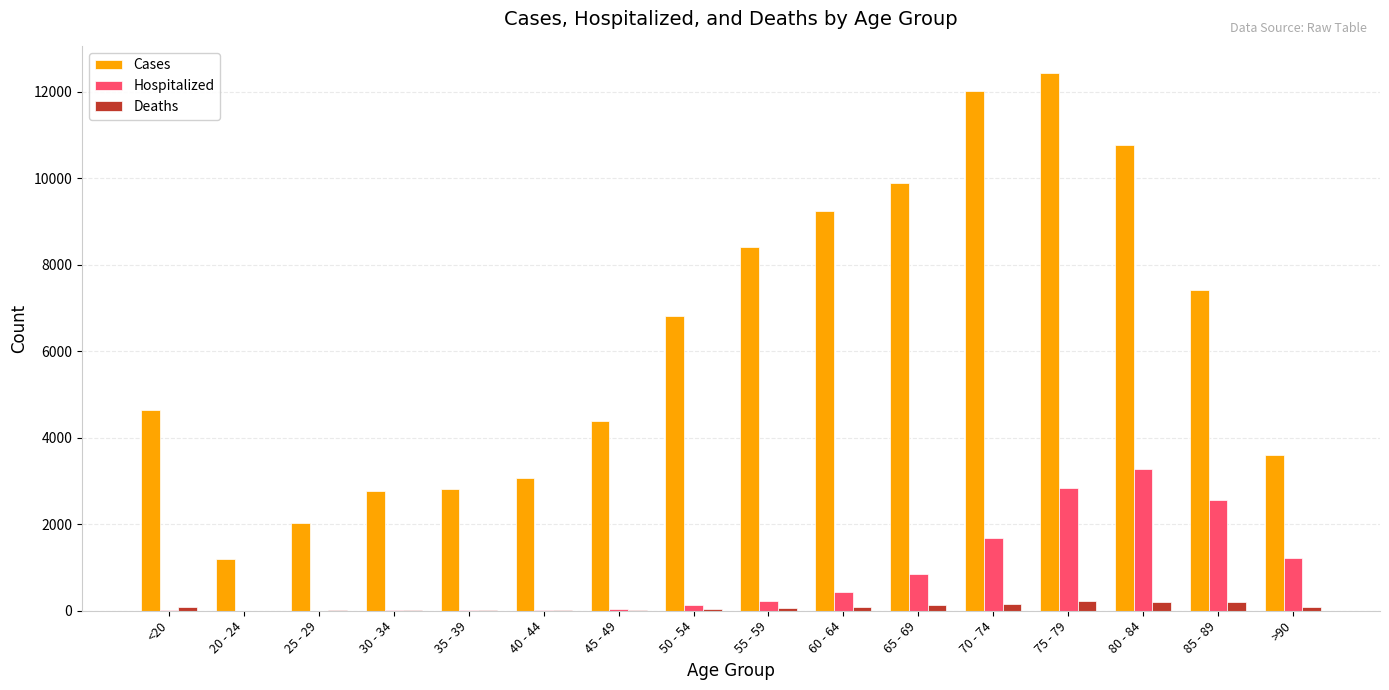

What is the sum of all Hospitalized values?

13343